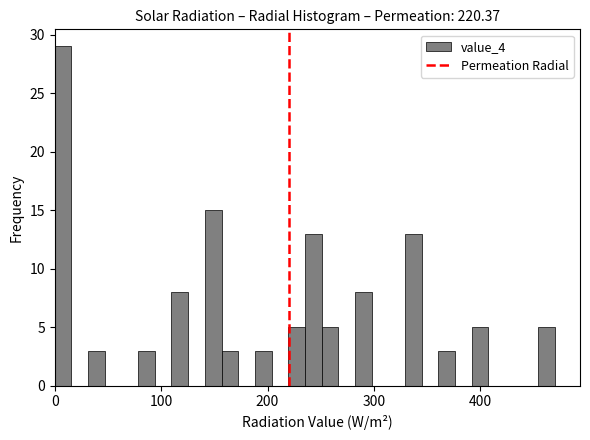

Read against the x-axis, roughly where is the centre of the tallest bar?

10